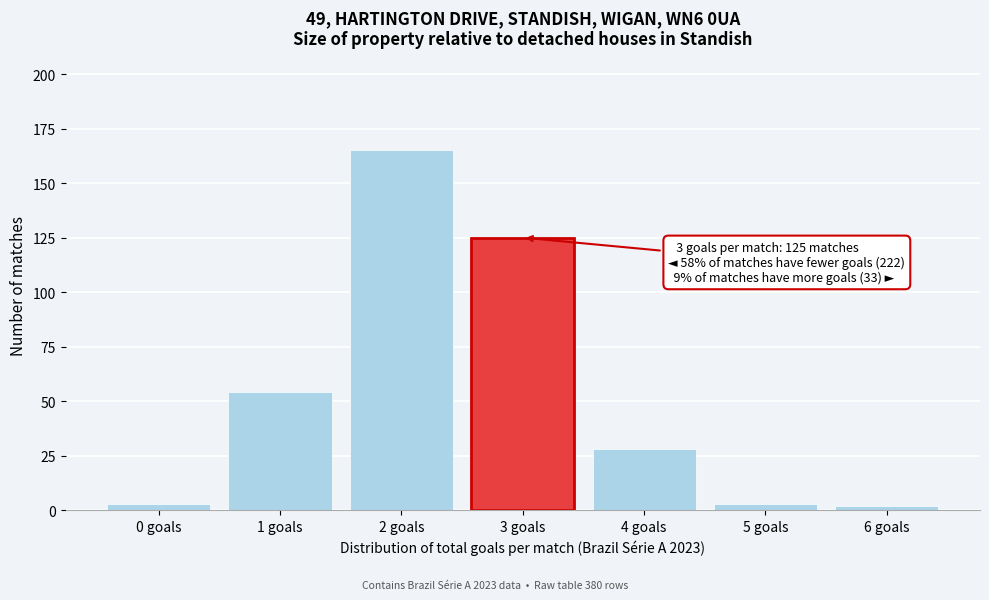

Reading left to right, list all the values displayed in this chart.

3	54	165	125	28	3	2